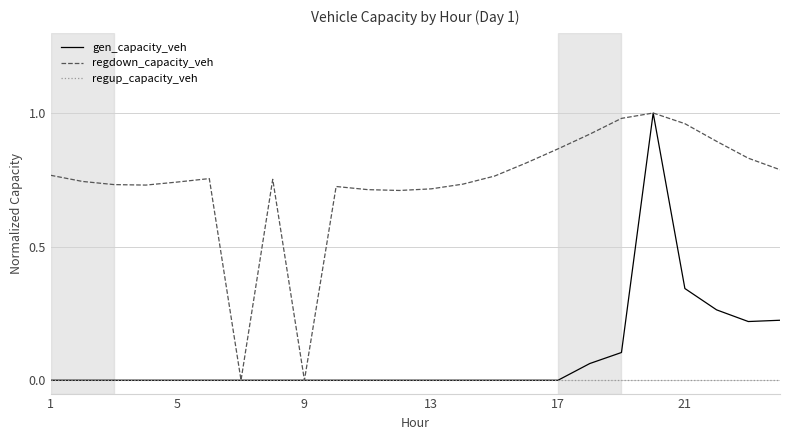

Which series has the largest total across all categories?

regdown_capacity_veh